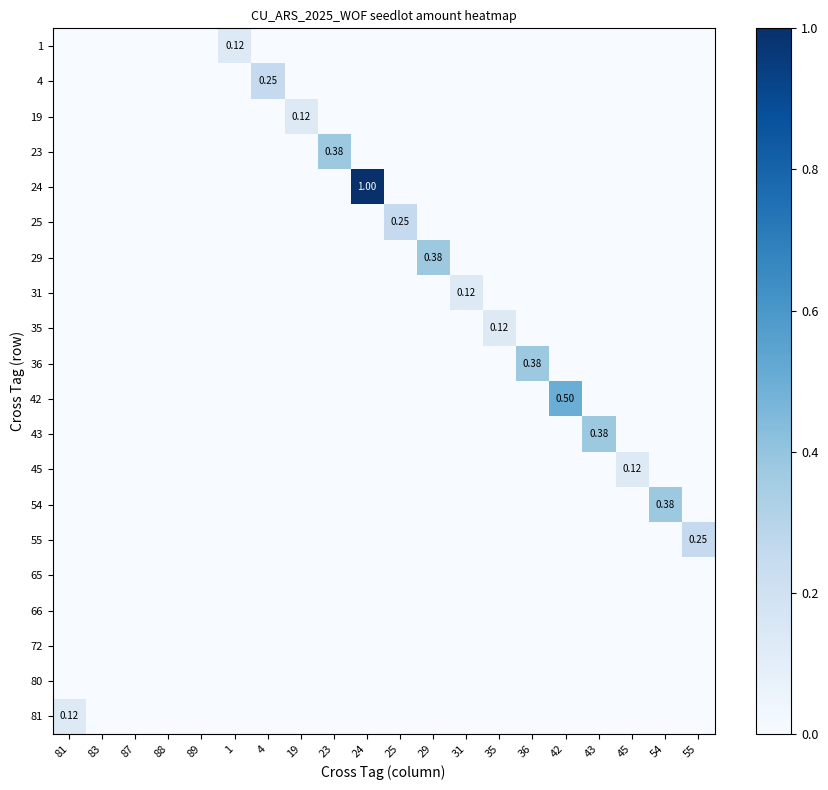

Which has a higher value, 43 or 89?

43